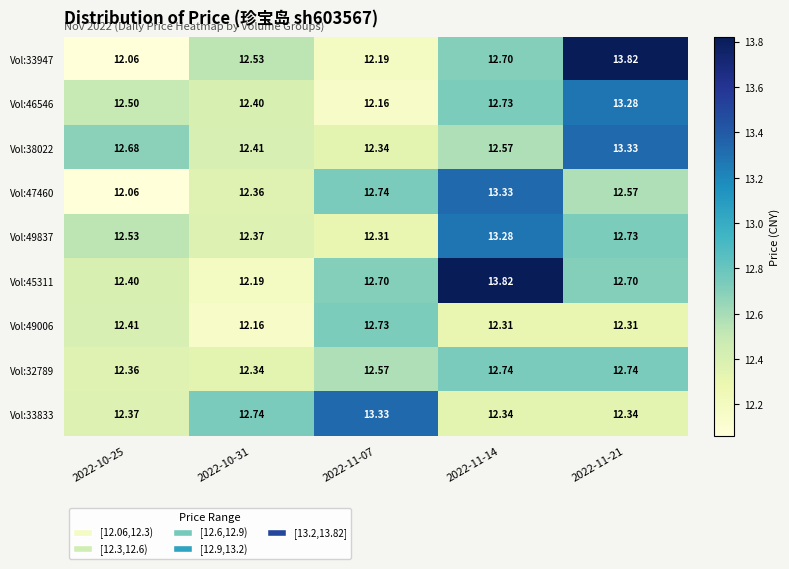

Is the value of Vol:49006 at 2022-10-25 greater than the value of Vol:38022 at 2022-11-07?

Yes